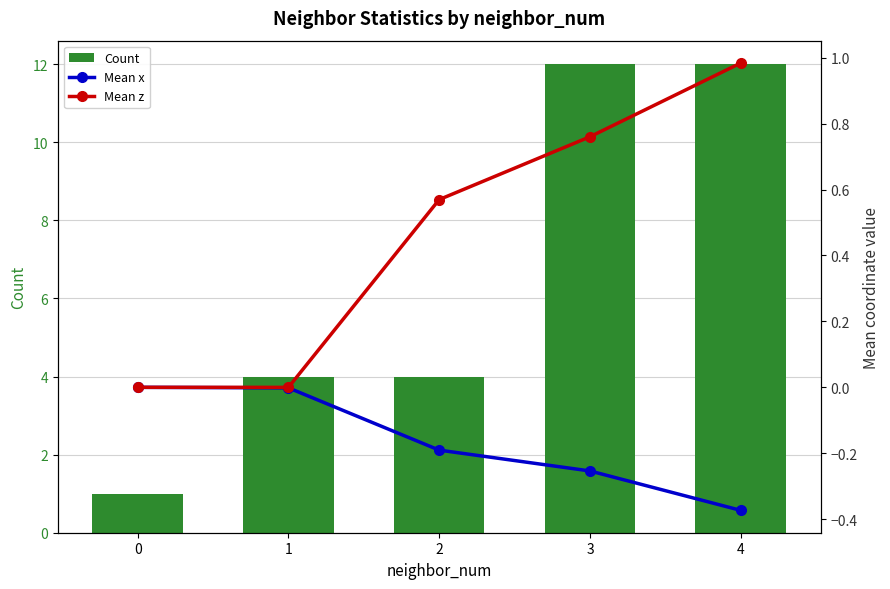

At how many categories does at least one series exceed 8?

2